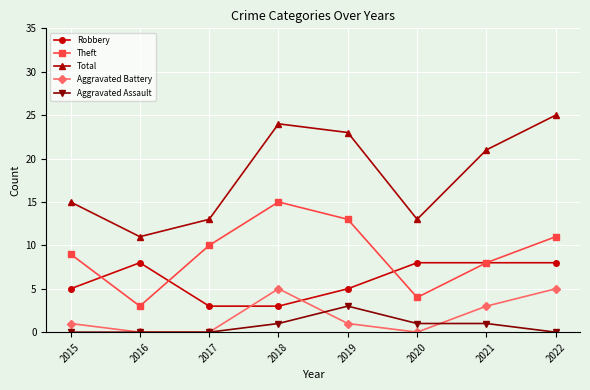

In Theft, how many points are higher than both neighbors (excluding endpoints)?

1